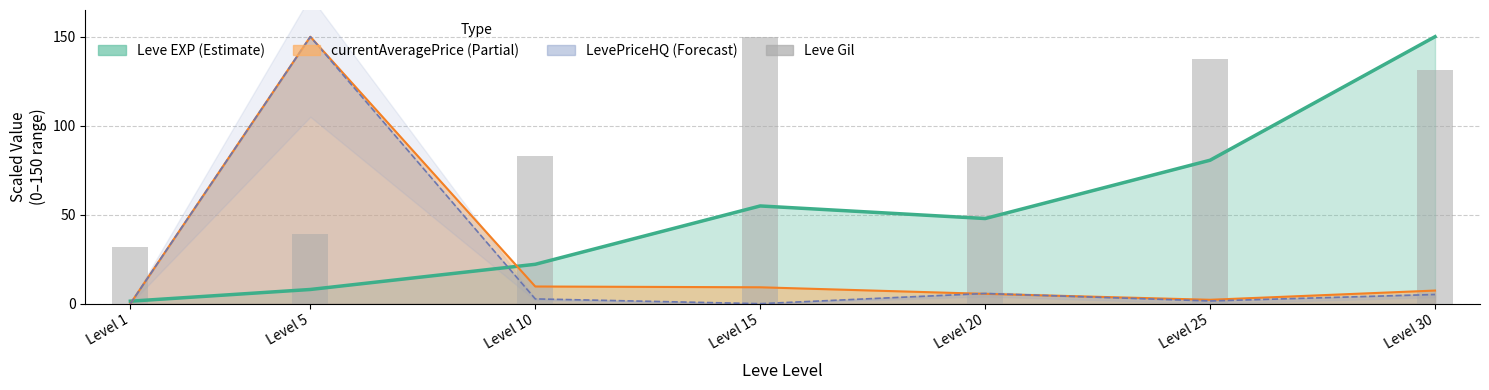

At which category does the chart reach its minimum across all series?

Level 1